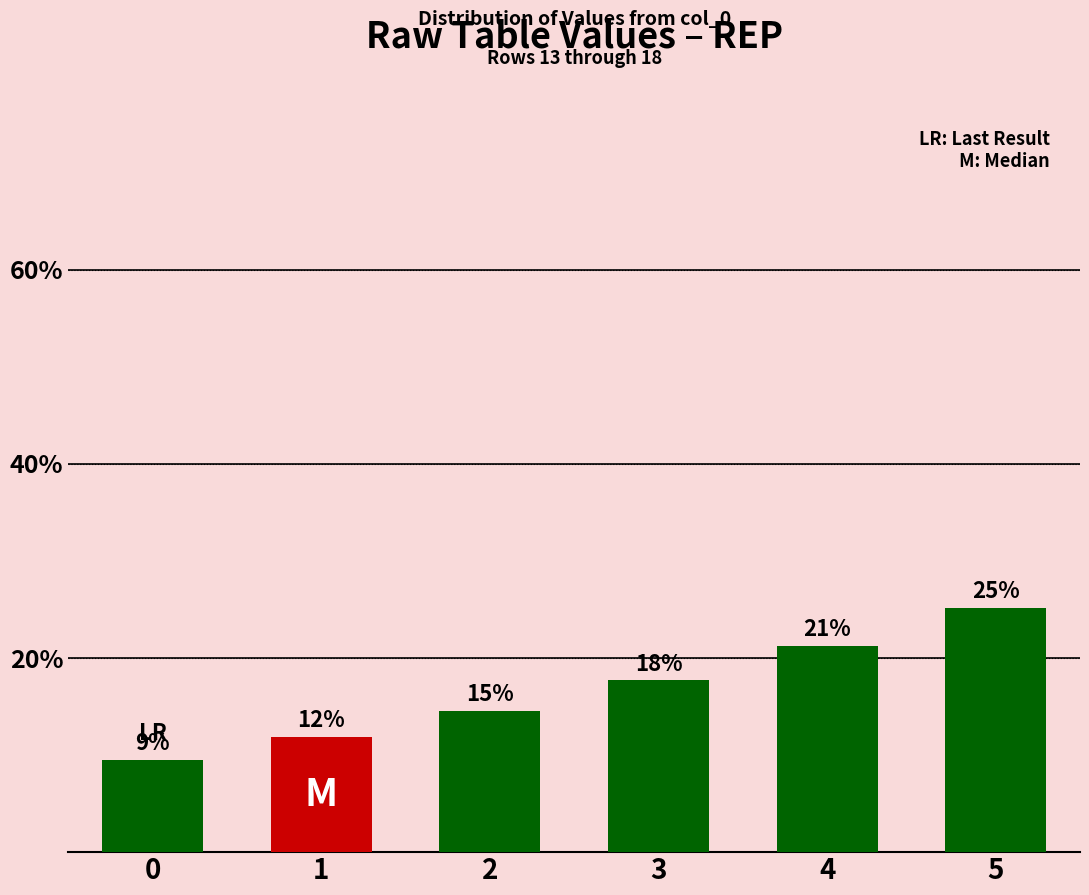

Reading left to right, list all the values displayed in this chart.

9.5	11.8	14.6	17.7	21.2	25.2